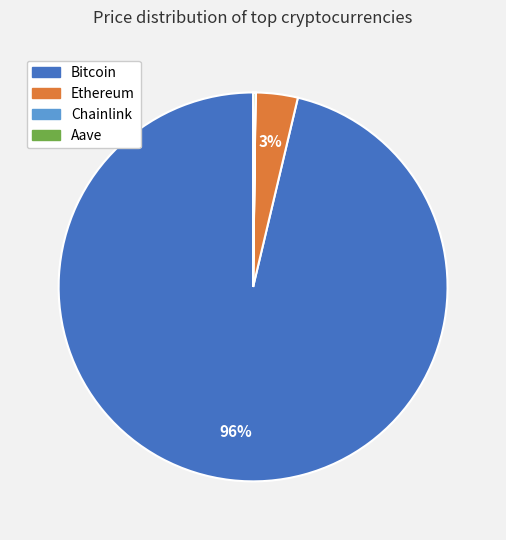

What is the largest slice in the pie chart?

Bitcoin